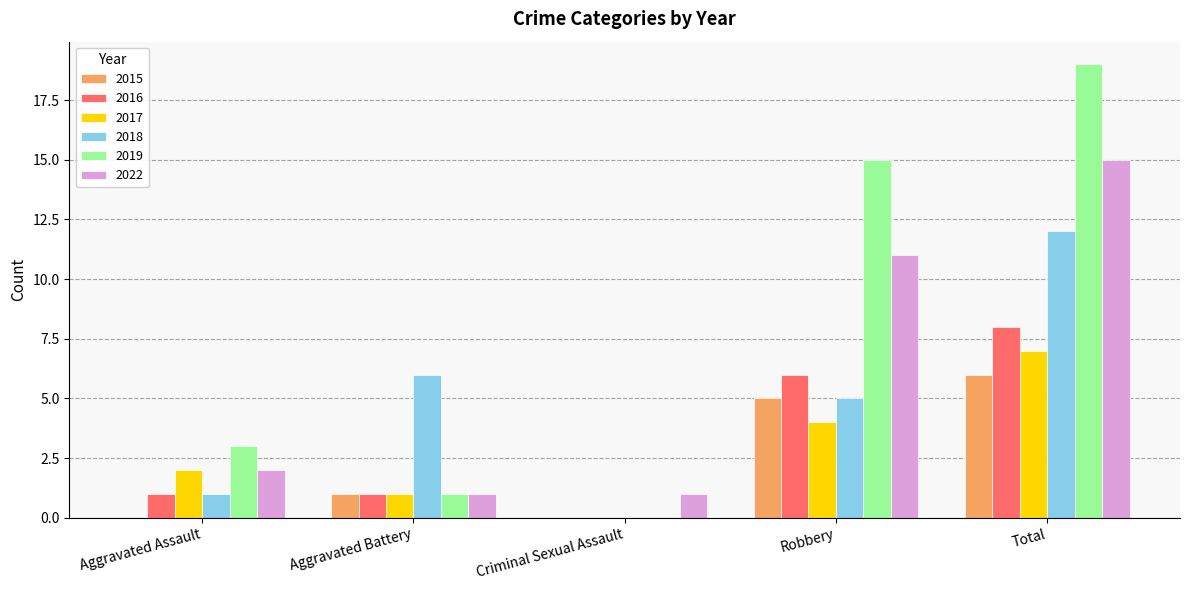

What is the sum of the 2017 values at Aggravated Assault and Total?

9